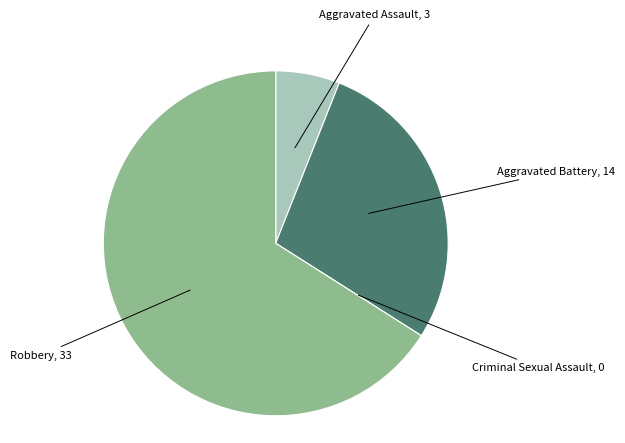

Is the sum of Aggravated Assault, 3 and Aggravated Battery, 14 greater than half?

No